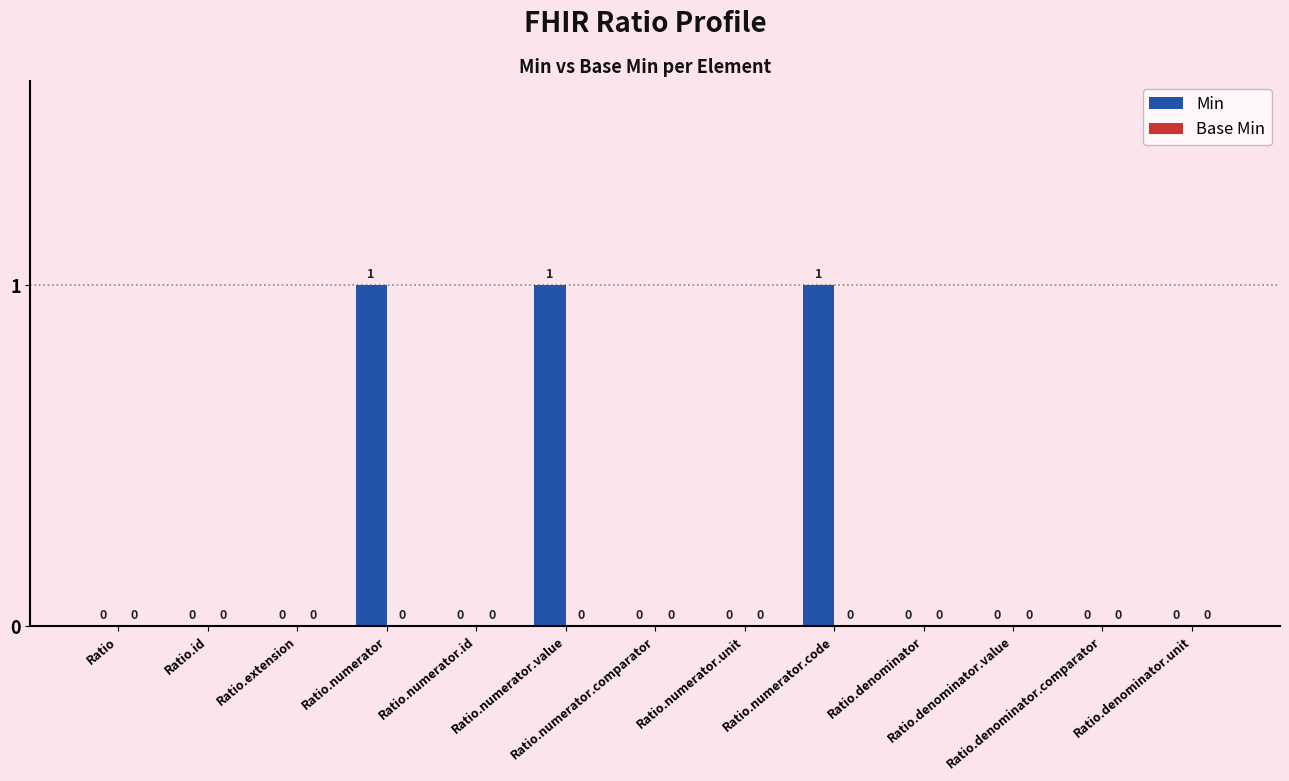

Which has a higher value, Ratio.extension or Ratio.numerator.code?

Ratio.numerator.code